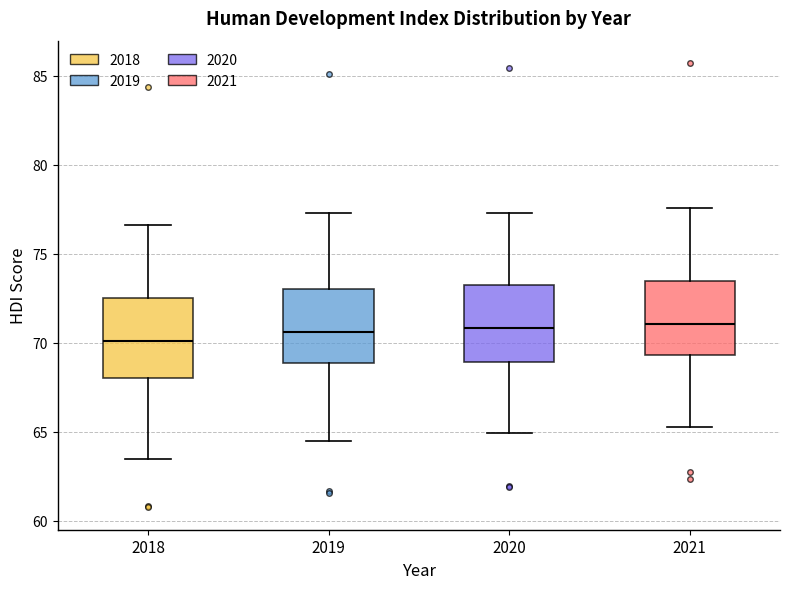

Where does the median line of the box at x = 2019 sit on the y-axis? The values are not printed on the chart, so give them approximately, as read against the axis.

70.5